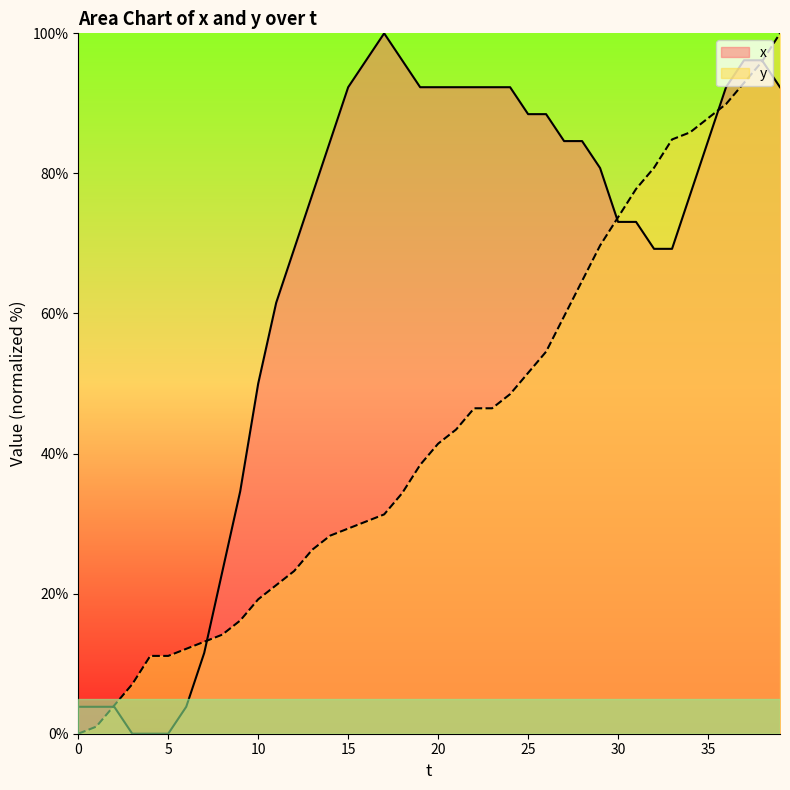

Does the chart display data point markers on the line(s)?

No